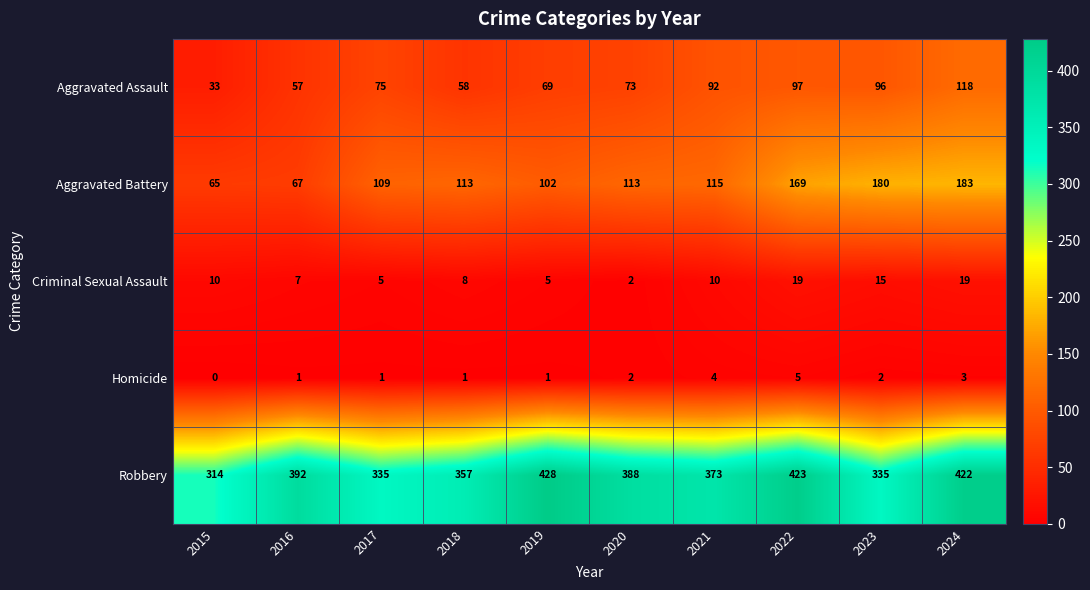

What is the difference between the Robbery values at 2020 and 2017?

53